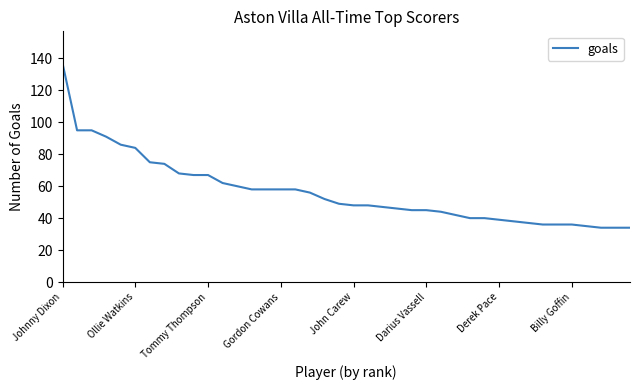

What is the difference between the maximum and minimum values?

103